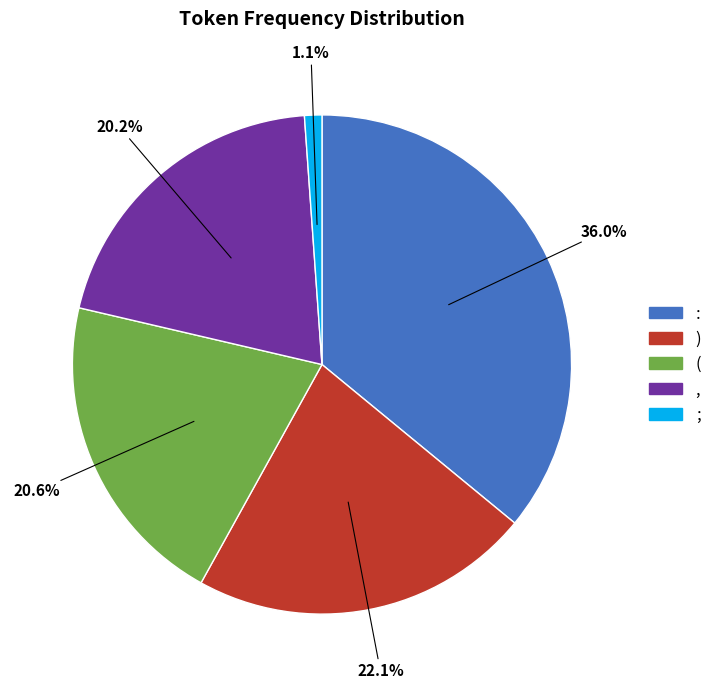

How many segments does this pie chart have?

5